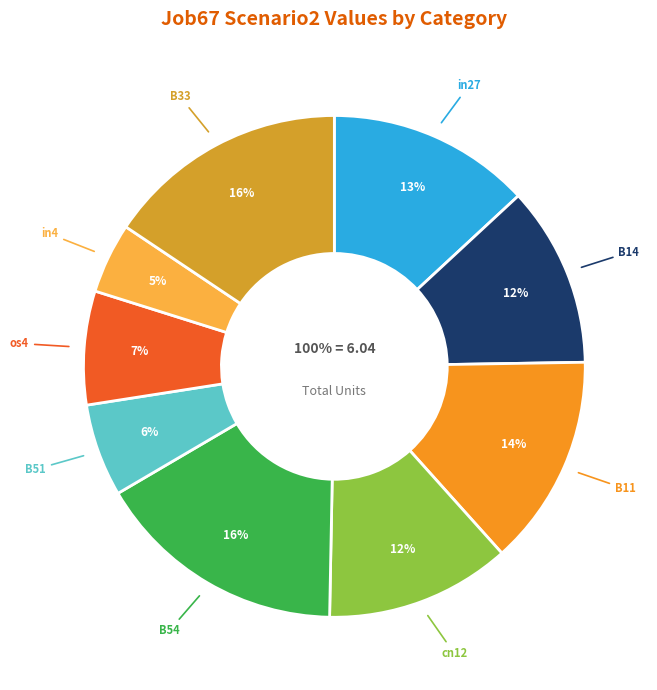

Is there a majority slice in this chart?

No